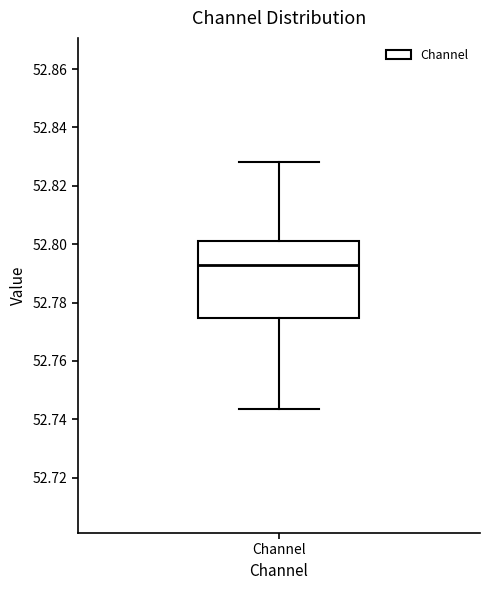

Where does the upper whisker of the box for Channel end on the y-axis? The values are not printed on the chart, so give them approximately, as read against the axis.

52.828